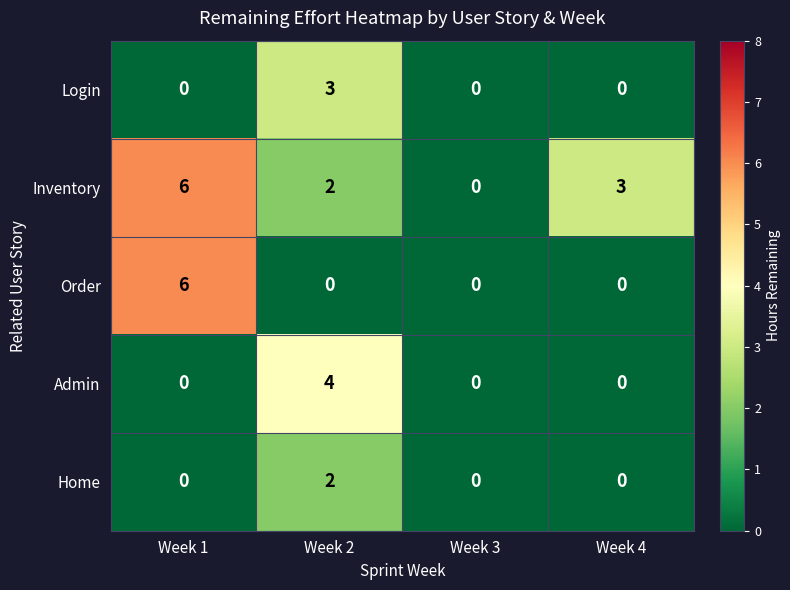

List the labels in order of Inventory value, largest first.

Week 1, Week 4, Week 2, Week 3